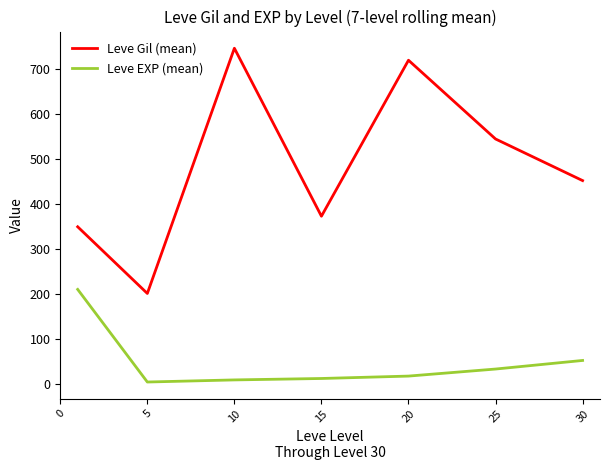

Which series has the largest range (max minus min)?

Leve Gil (mean)